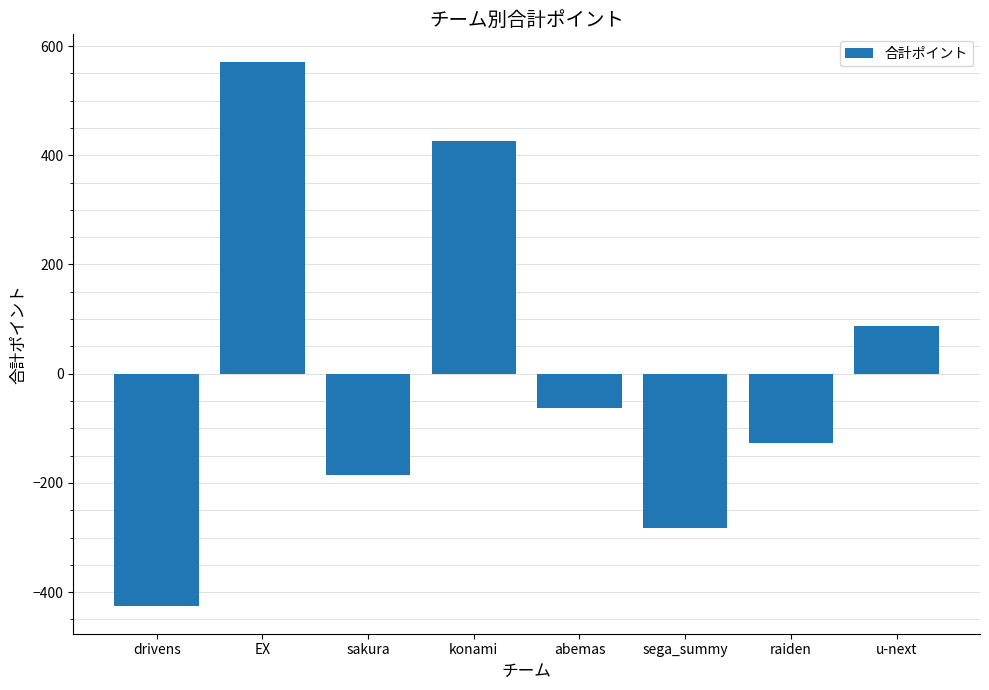

What position from the left is u-next?

8